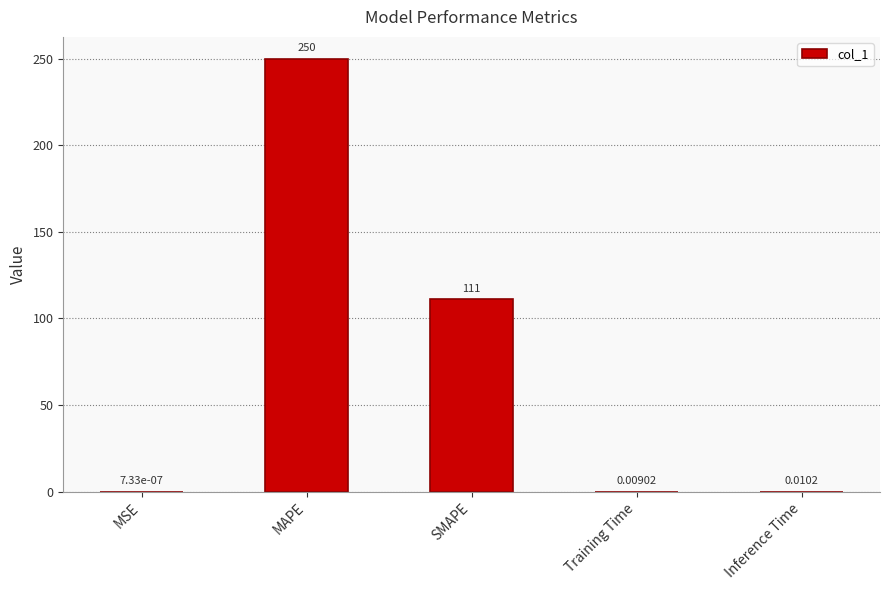

At which label is the value closest to 125?

SMAPE